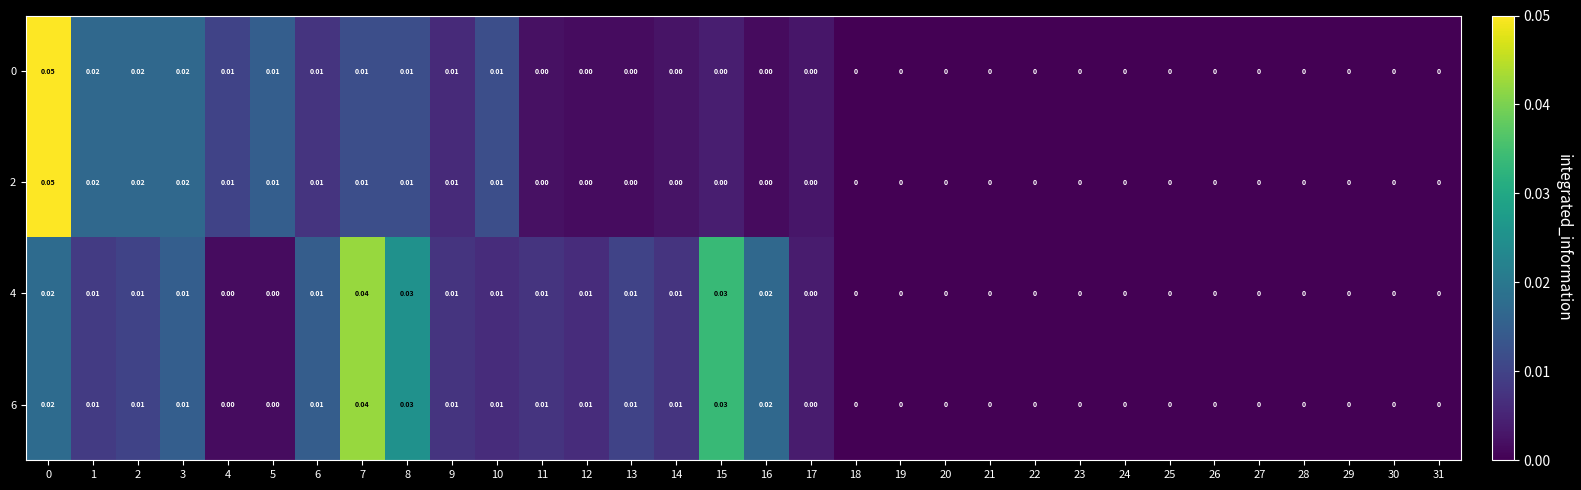

Between 8 and 11, which is larger?

8